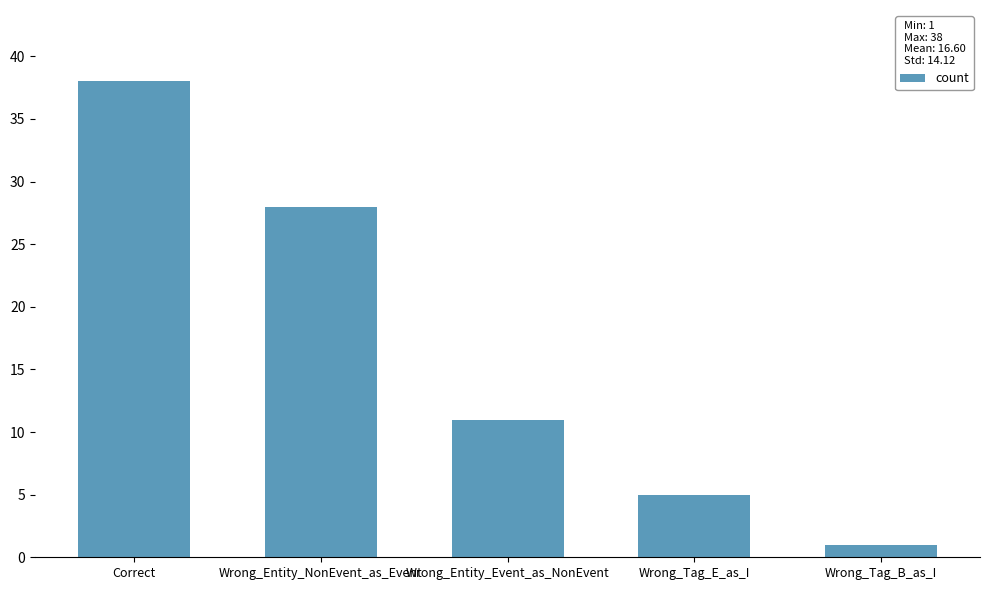

How many bars are there in total?

5